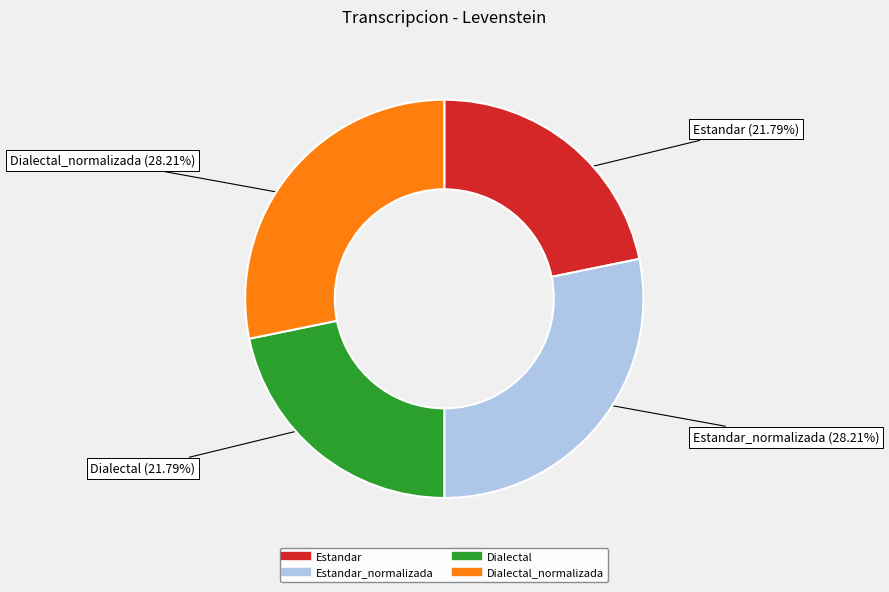

How many slices are in this pie chart?

4